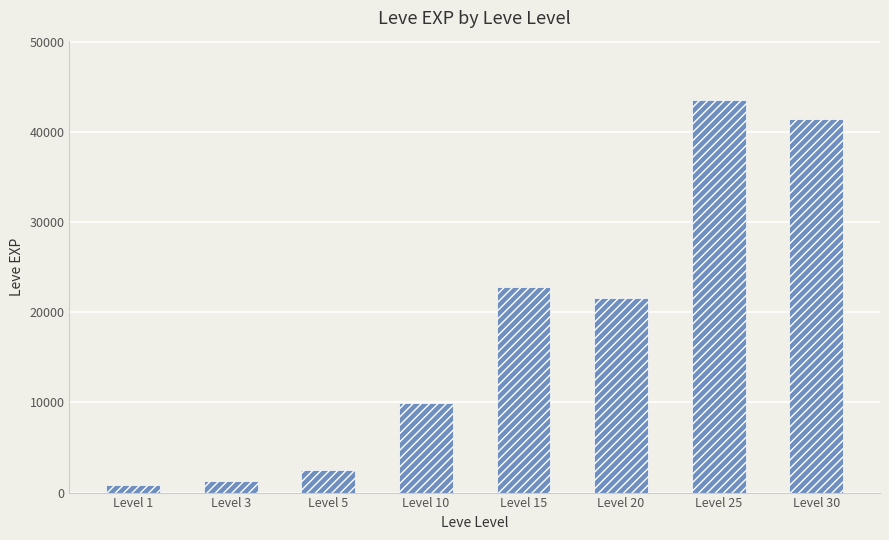

The value at Level 25 is 73350. True or false?

False